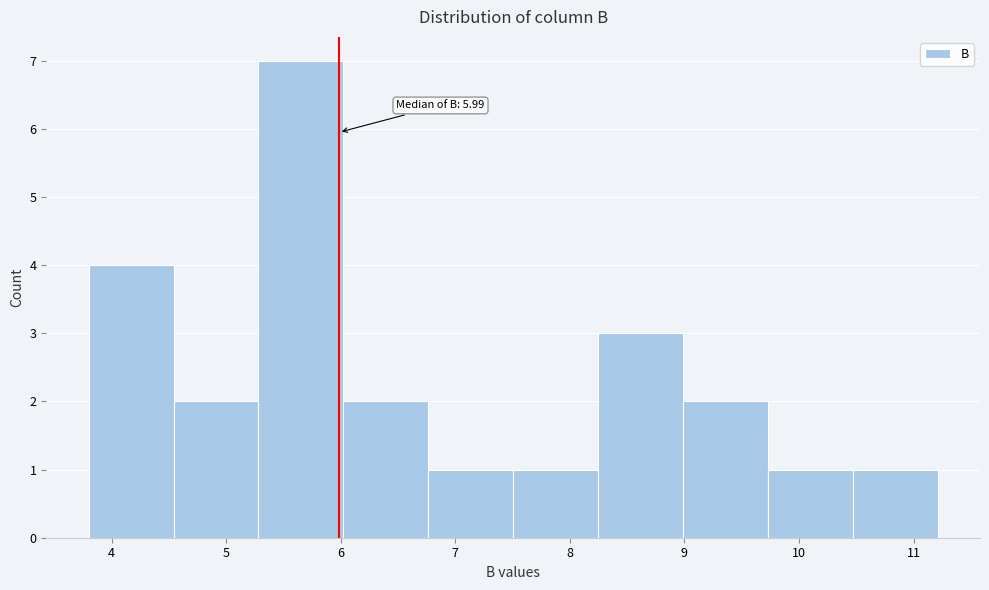

Which range on the x-axis has the tallest bar?

5.3 to 6.0